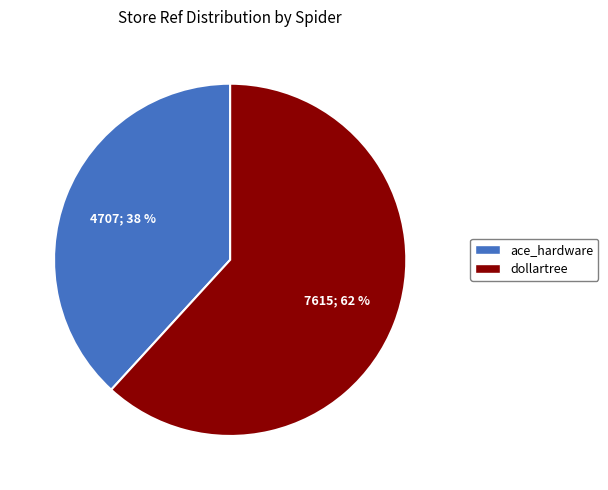

What percentage is the dollartree slice, to the nearest percent?

62%